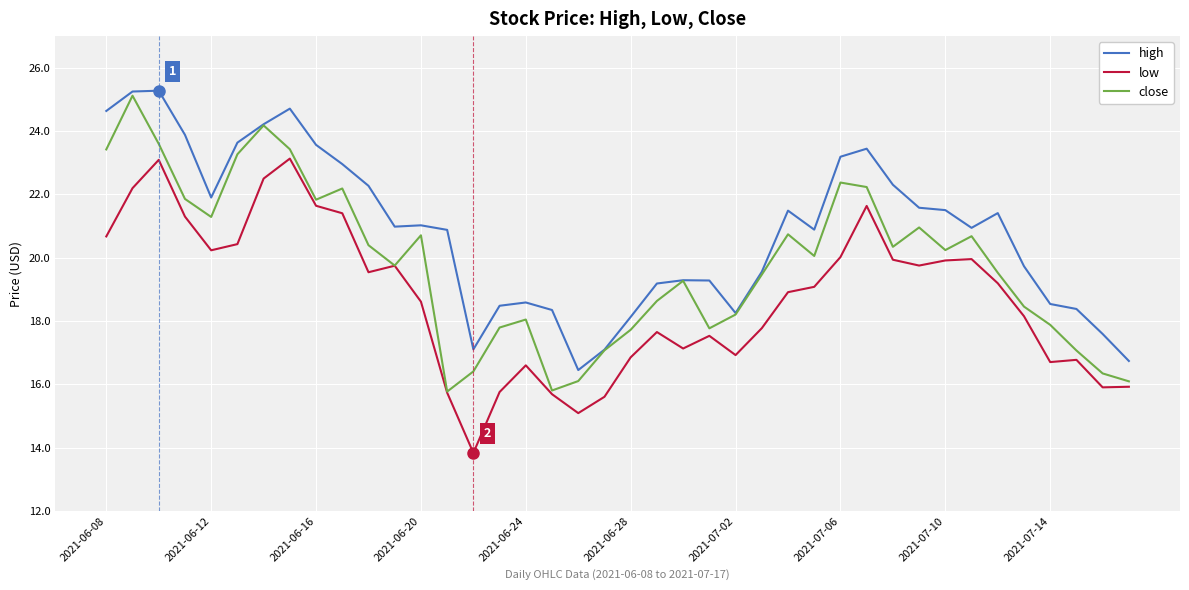

List the series in order of their overall mean, lowest first.

low, close, high